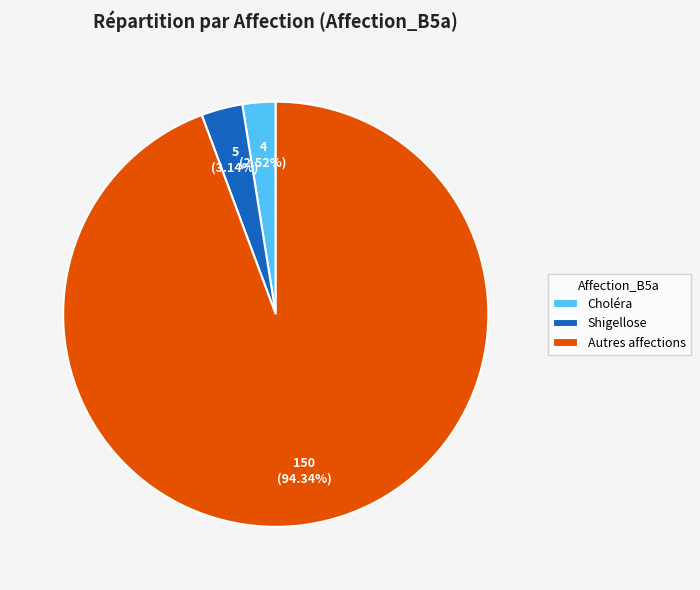

Combined, what portion of the pie is Shigellose and Choléra?

5.7%